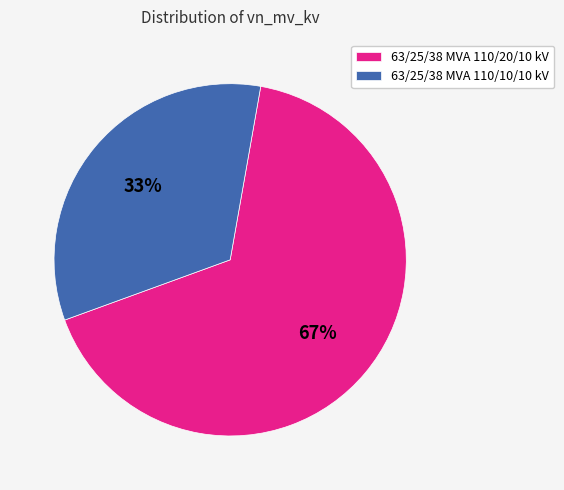

To the nearest percent, what is the average slice percentage?

50%